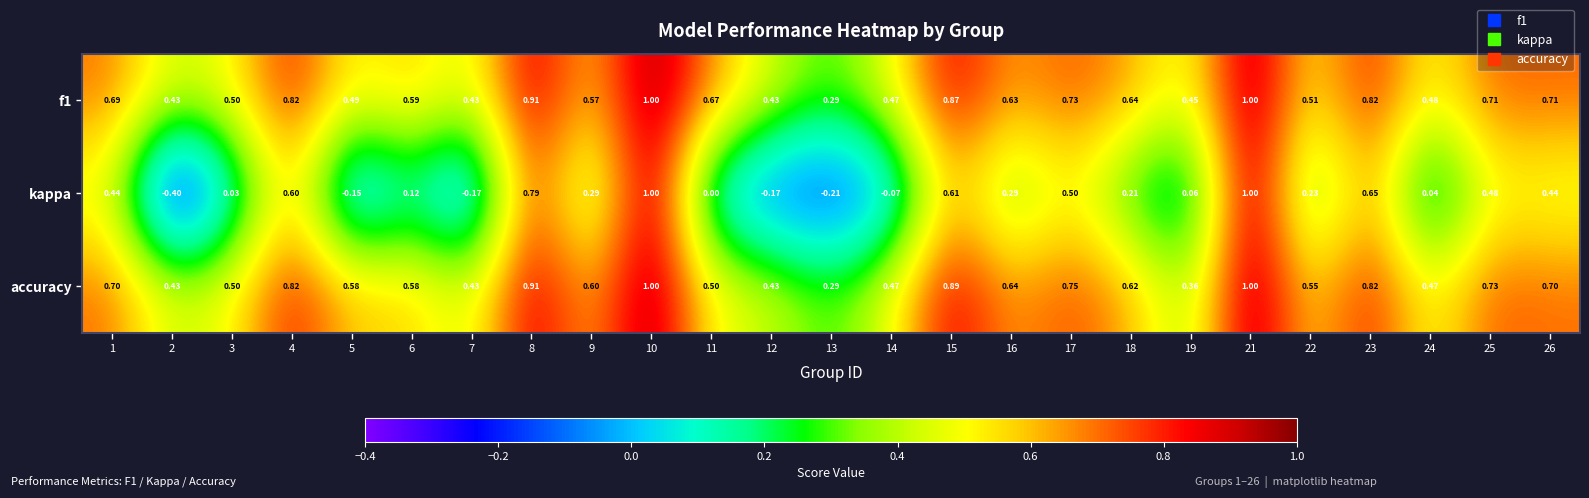

At how many categories does at least one series exceed 0?

25